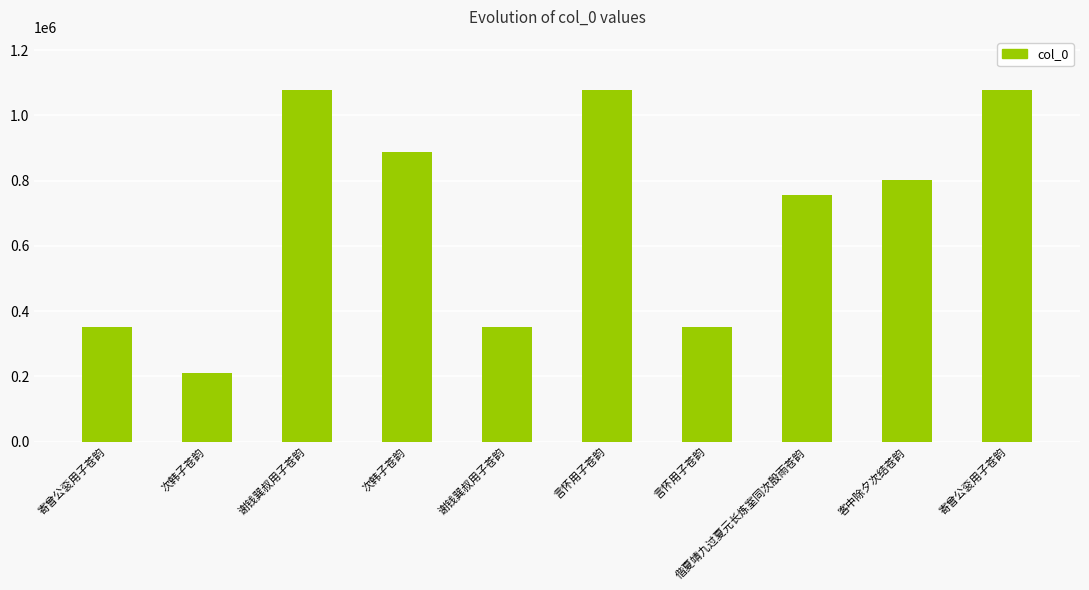

What is the value of the 5th bar from the left?

1078775